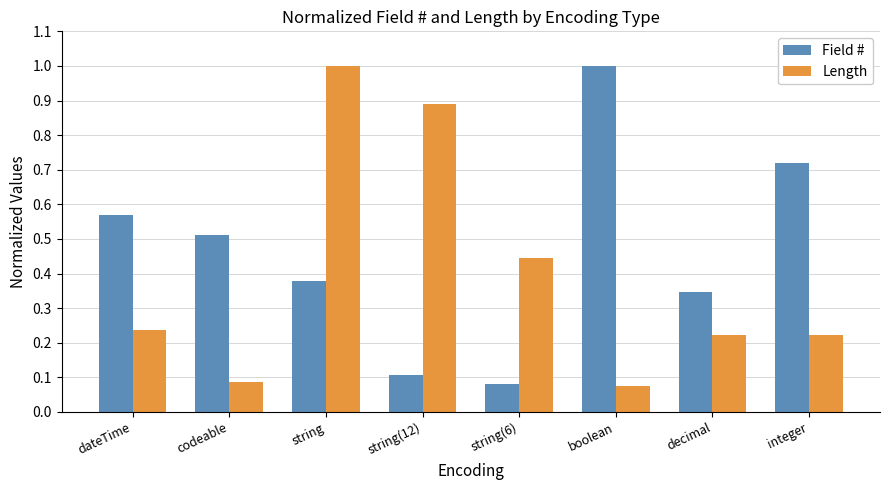

Rank the series at codeable from lowest to highest value.

Length, Field #